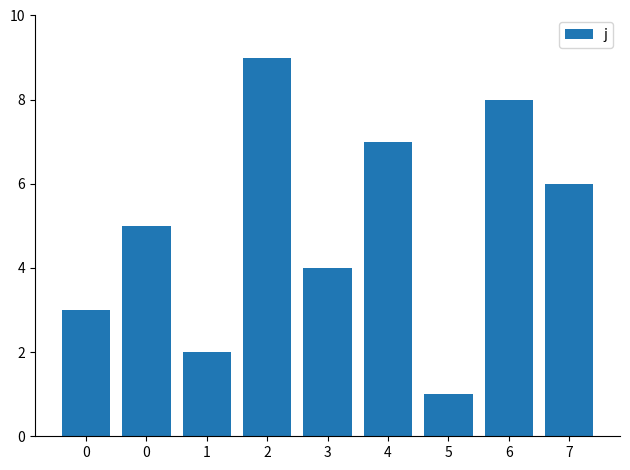

What is the sum of all values?

45